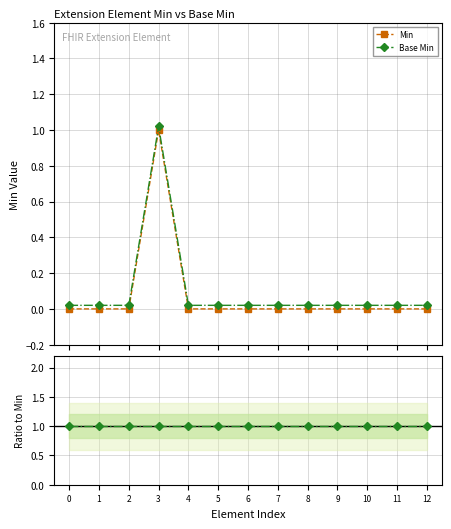

In Min, how many points are higher than both neighbors (excluding endpoints)?

1